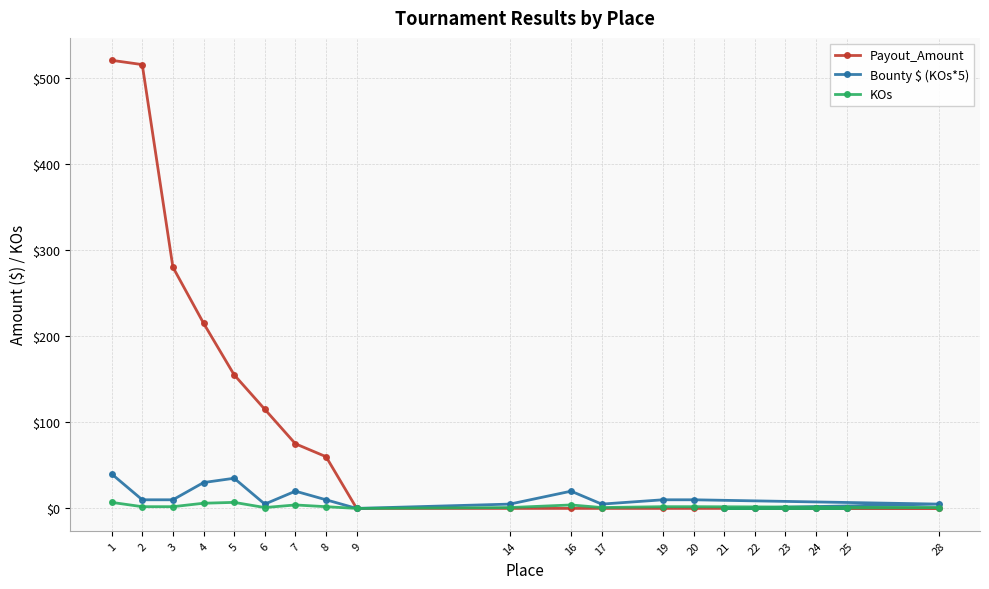

How many distinct data groups are displayed?

3